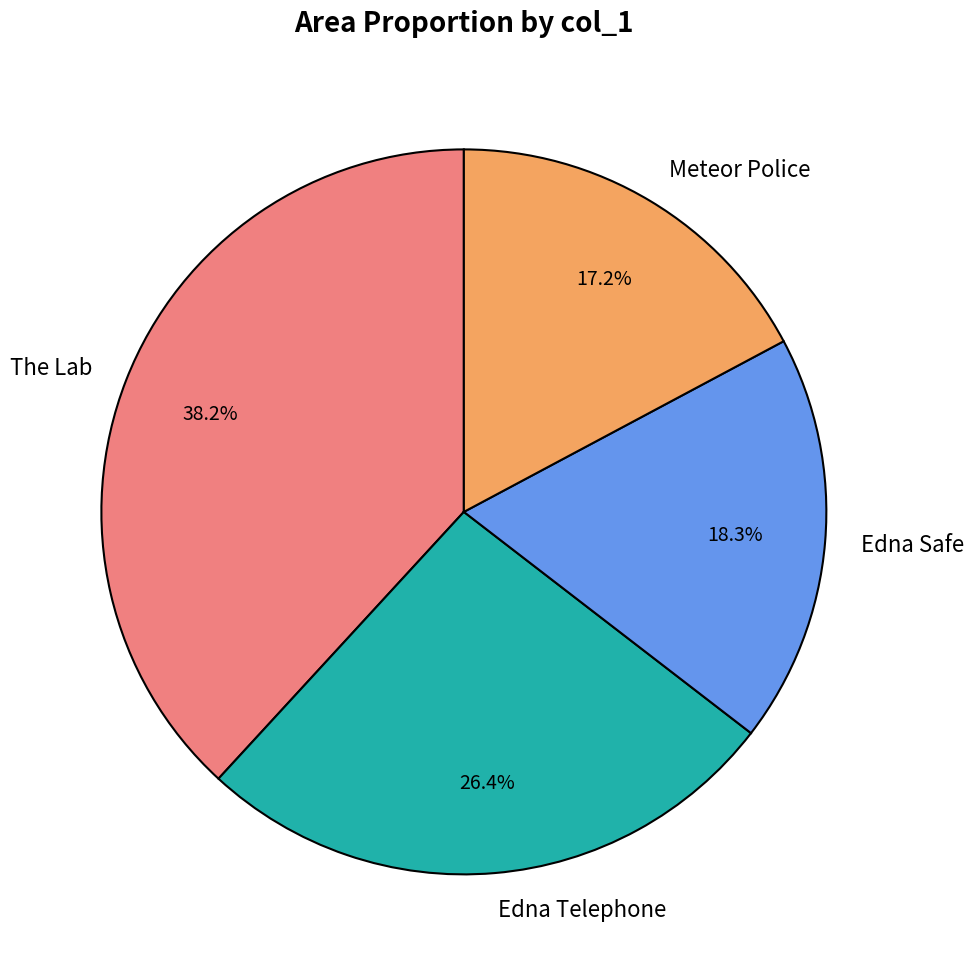

Is there a majority slice in this chart?

No